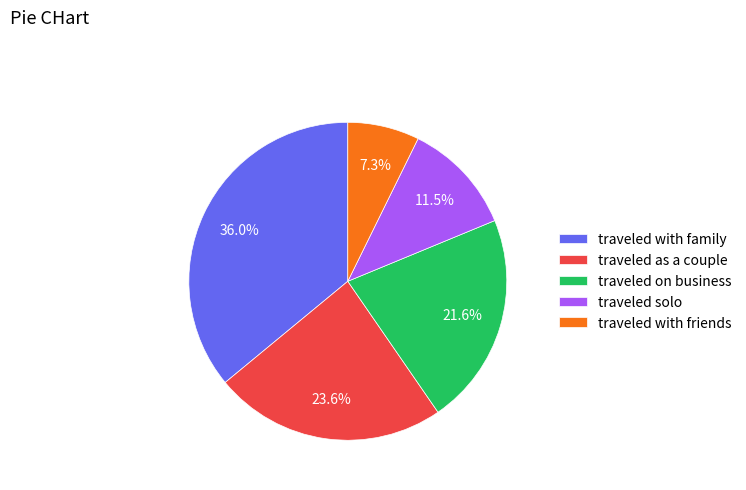

What is the ratio of the value at traveled with friends to the value at traveled as a couple?

0.3